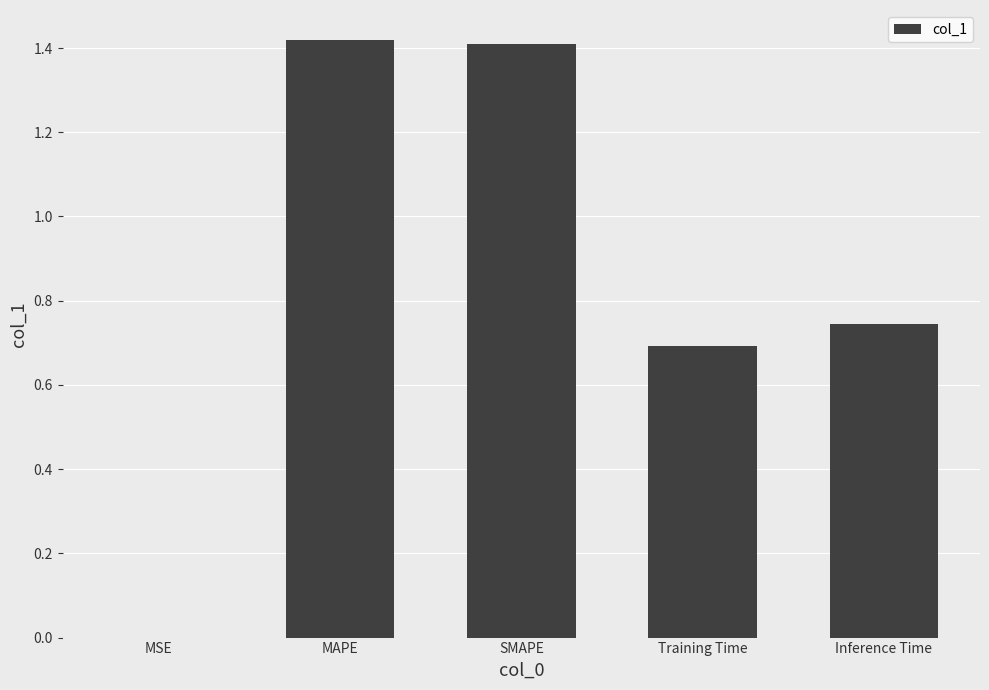

What is the sum of the values at Training Time and MAPE?

2.1